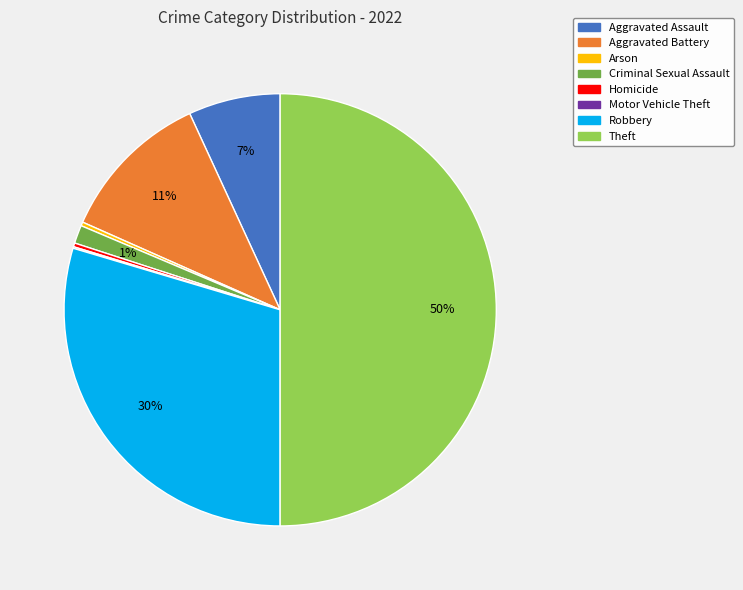

To the nearest percent, what portion does Robbery represent?

30%